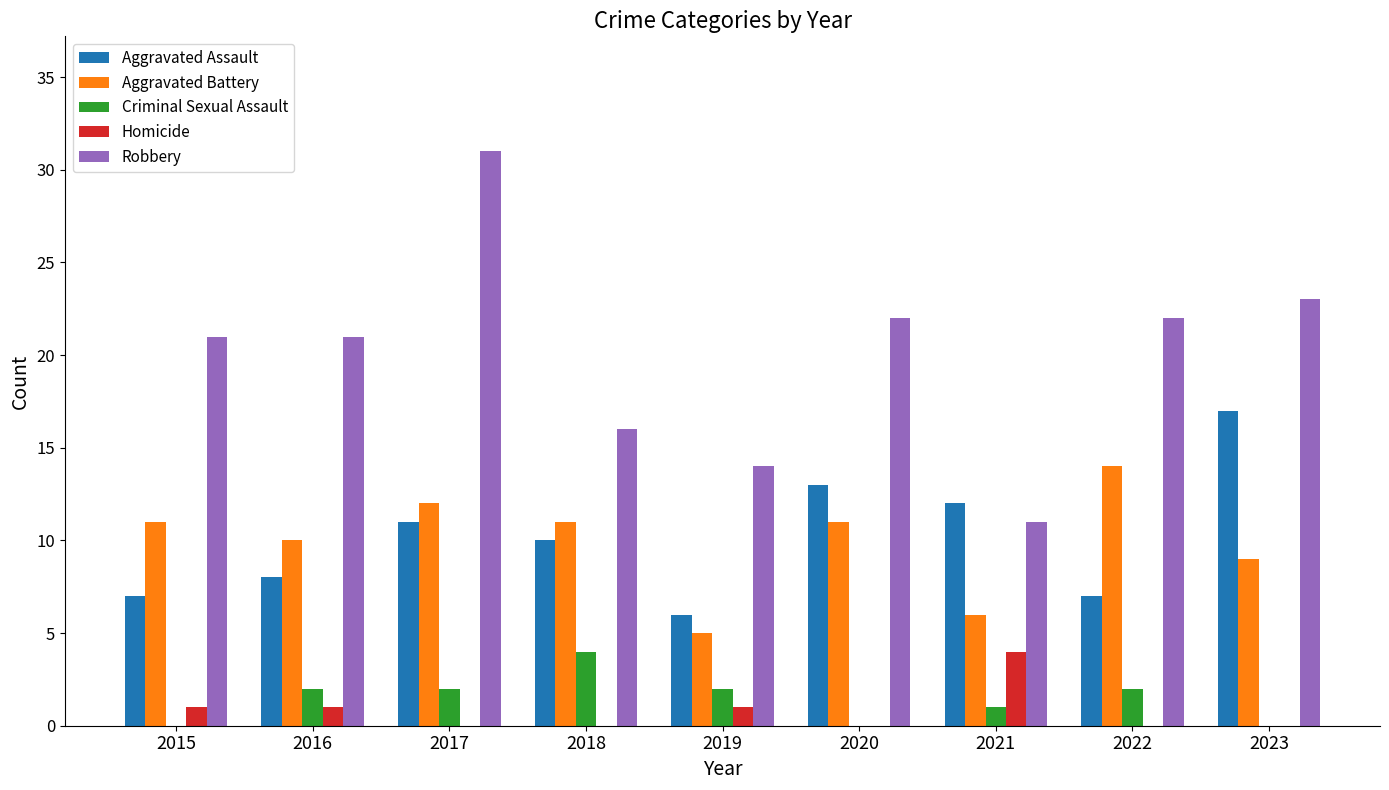

At which label is Aggravated Battery closest to 9?

2023